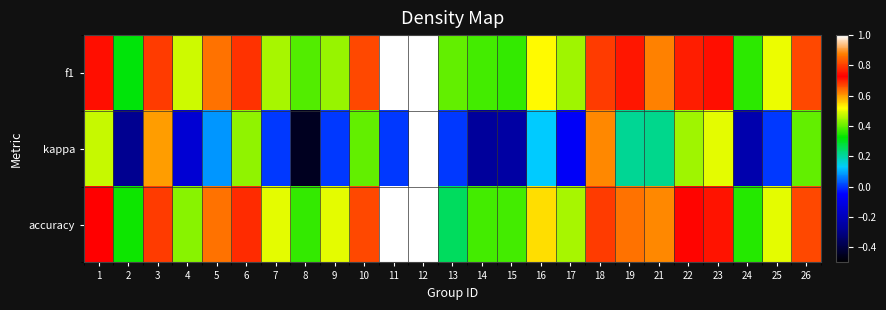

How many series are shown in this chart?

3